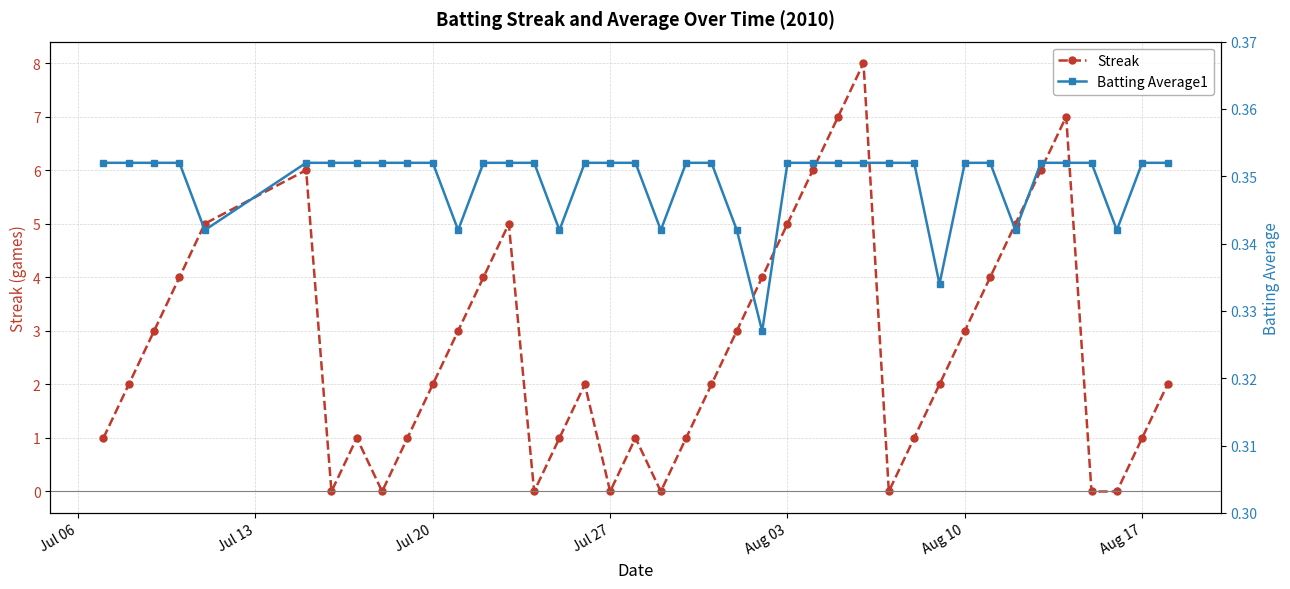

True or false: Batting Average1 and Streak intersect in this chart.

True